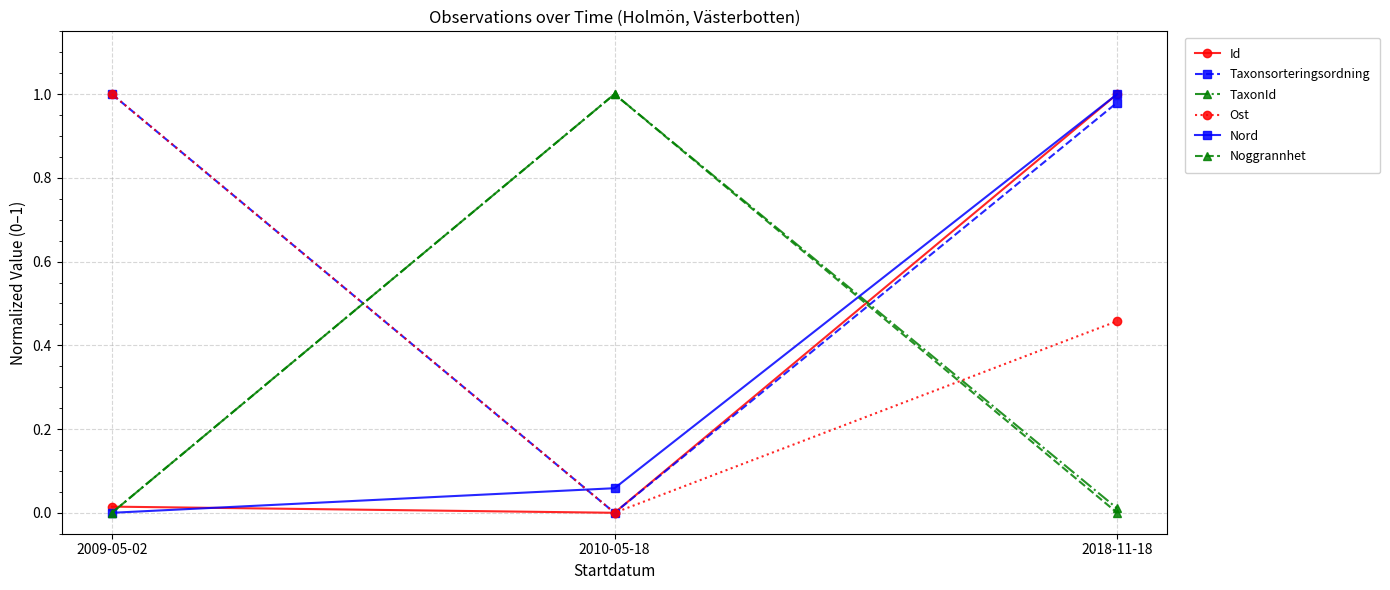

Which series changed the most between 2009-05-02 and 2018-11-18?

Nord